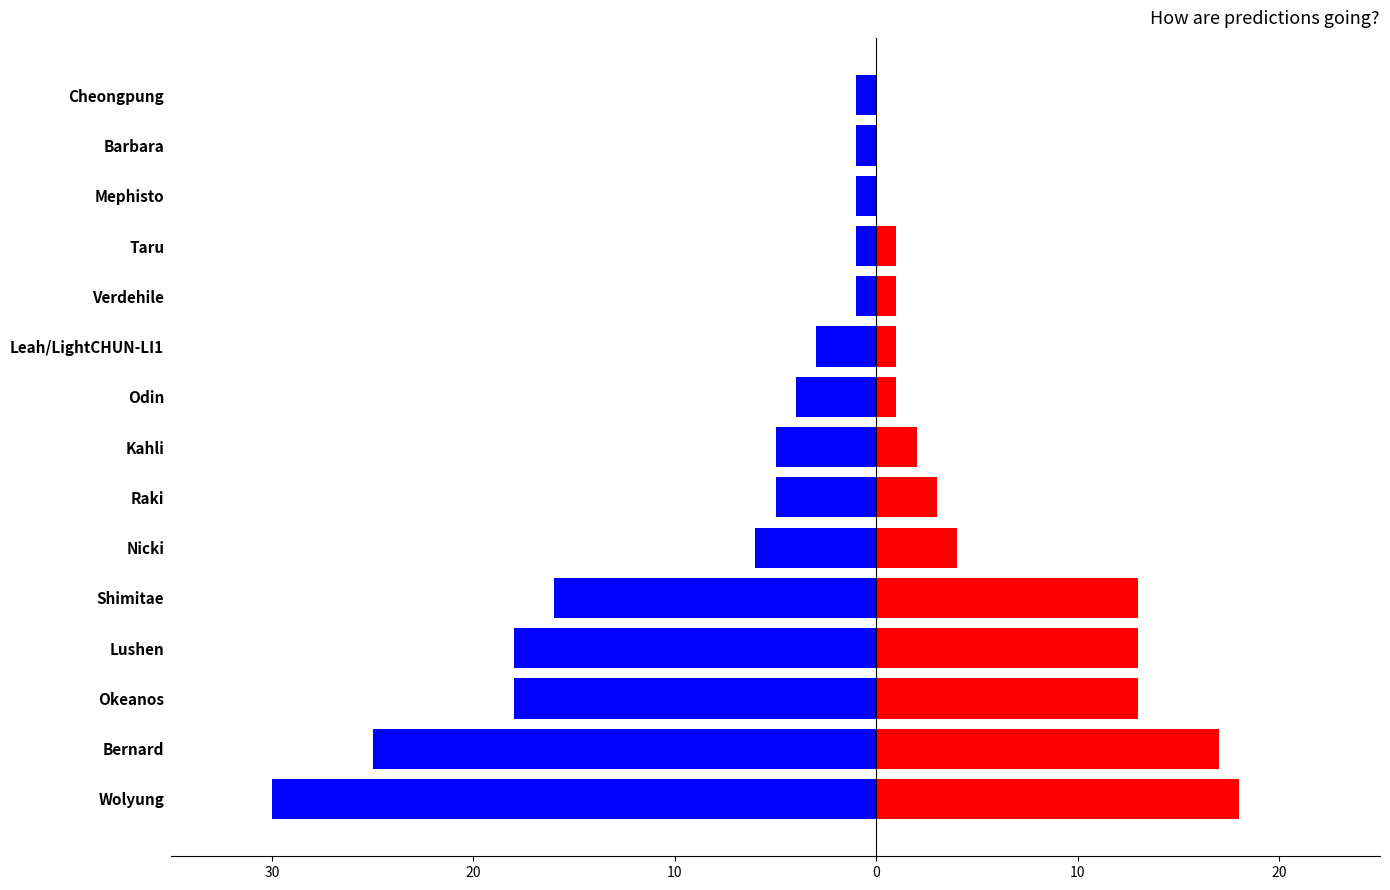

At how many categories does at least one series exceed 10?

5